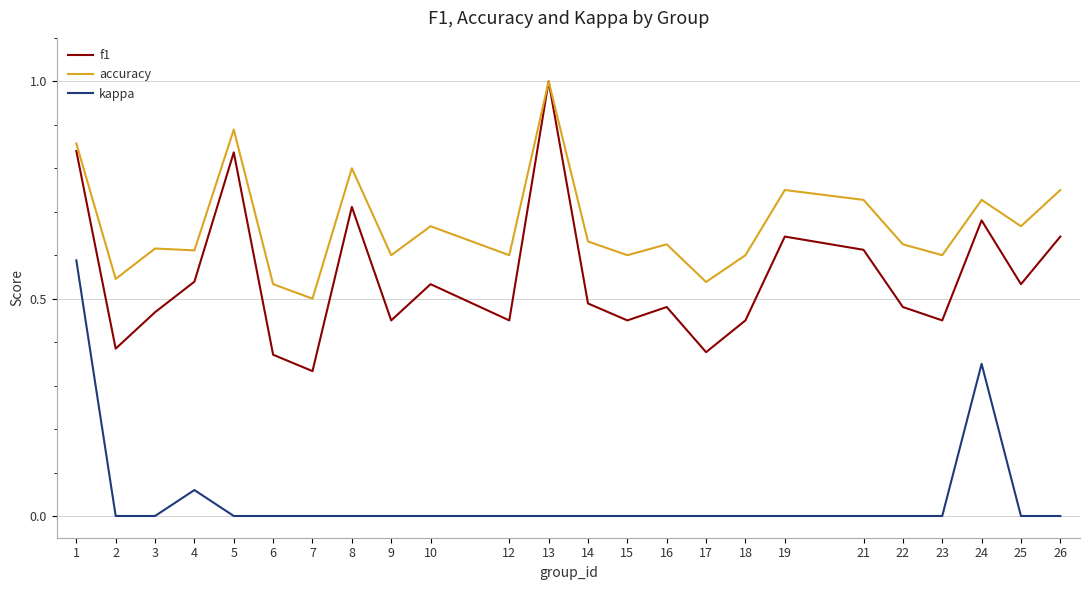

Rank the series at 22 from highest to lowest value.

accuracy, f1, kappa